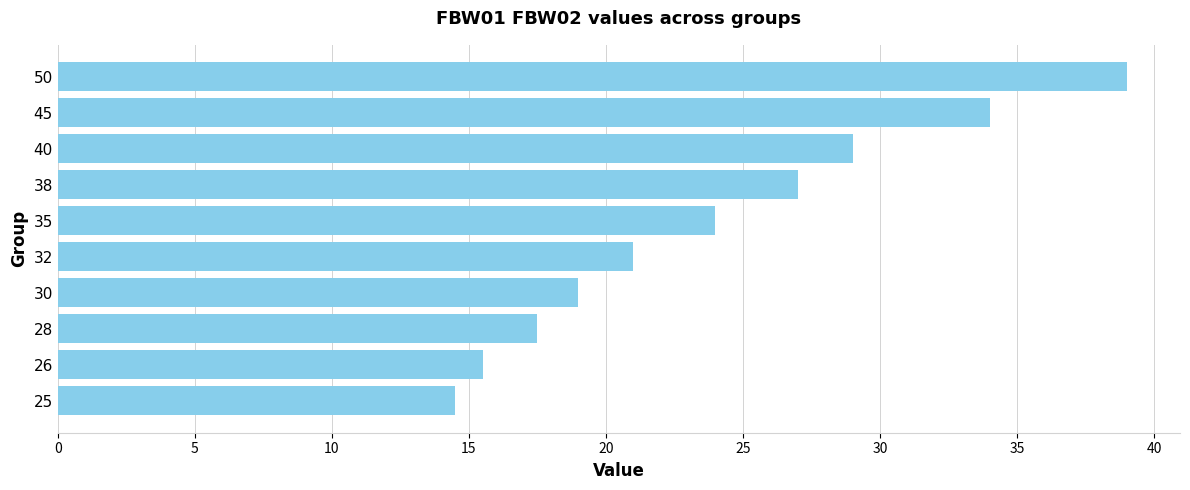

The value at 28 is 17.5. True or false?

True